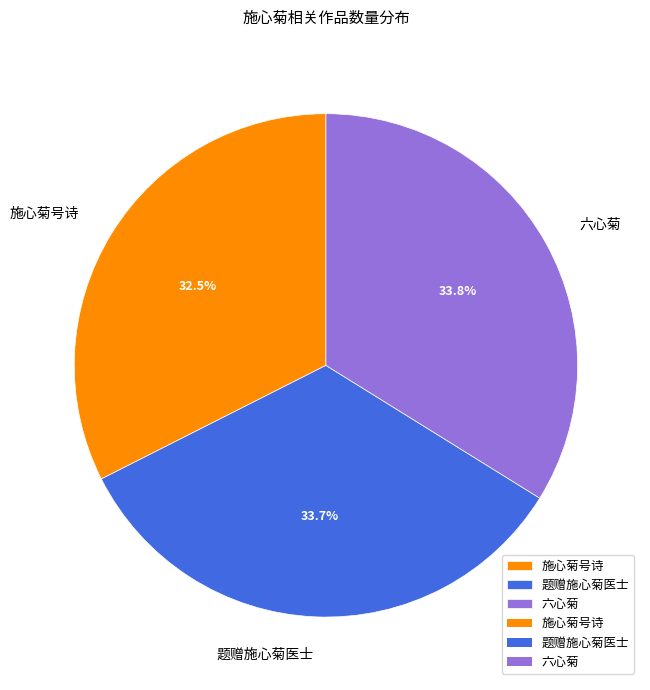

Approximately how many times larger is the value at 六心菊 compared to 题赠施心菊医士?

1.0